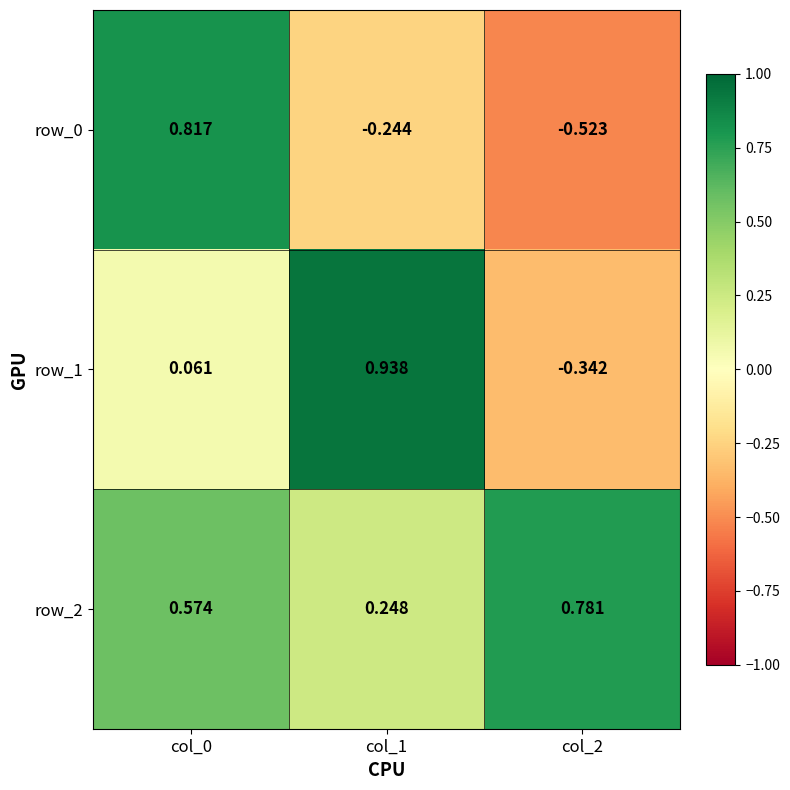

List the labels in order of row_2 value, smallest first.

col_1, col_0, col_2